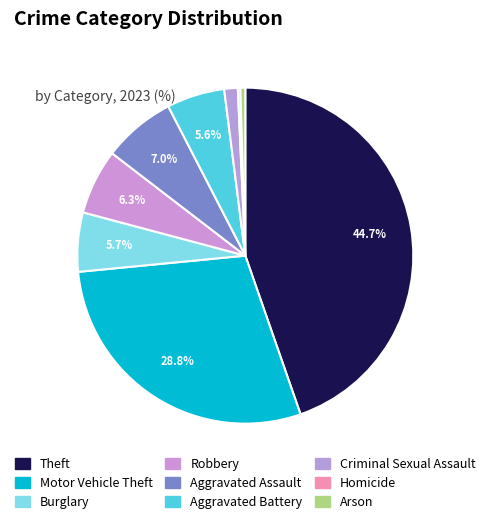

How many segments does this pie chart have?

9